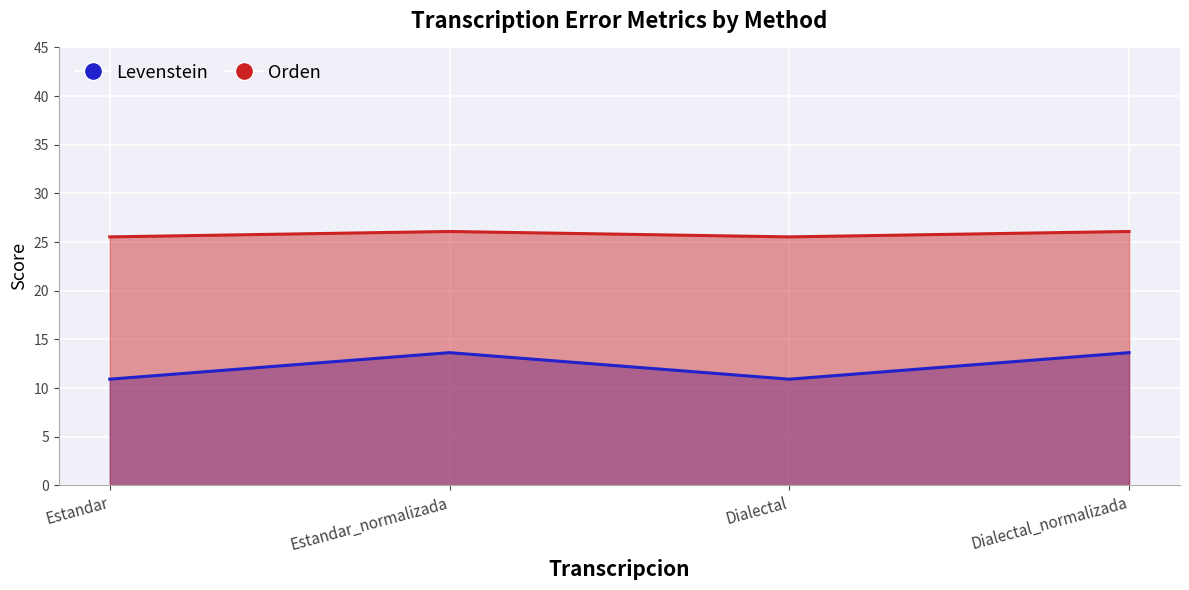

Does the chart display data point markers on the line(s)?

No